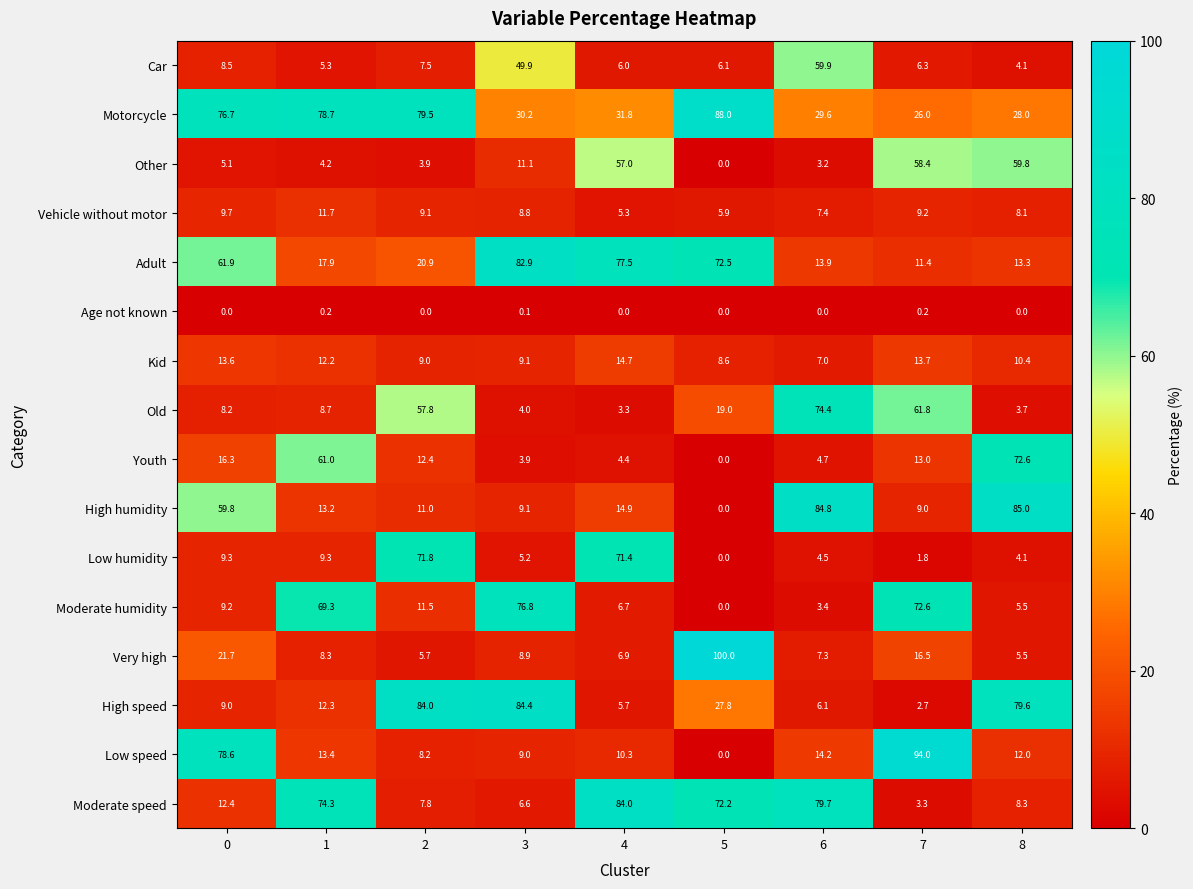

Rank the series by their maximum value, from lowest to highest.

Age not known, Vehicle without motor, Kid, Other, Car, Low humidity, Youth, Old, Moderate humidity, Adult, Moderate speed, High speed, High humidity, Motorcycle, Low speed, Very high